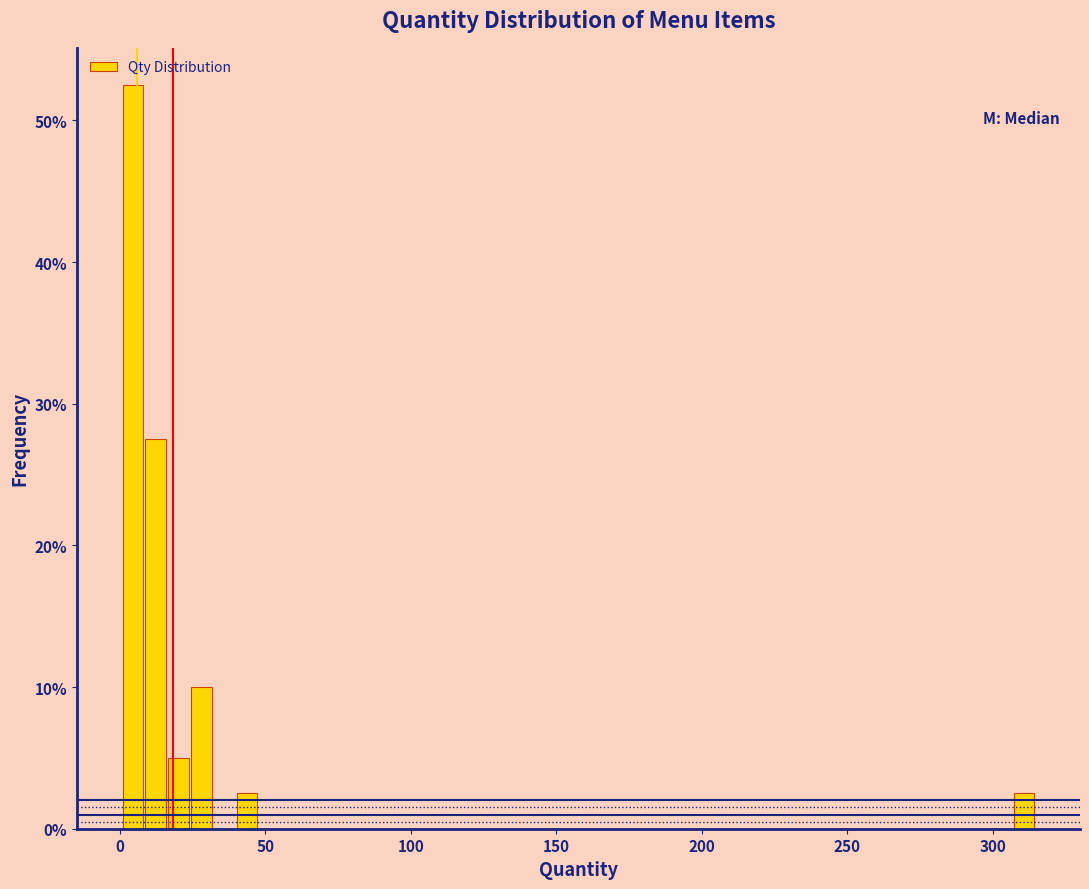

Read against the x-axis, roughly where is the centre of the tallest bar?

5